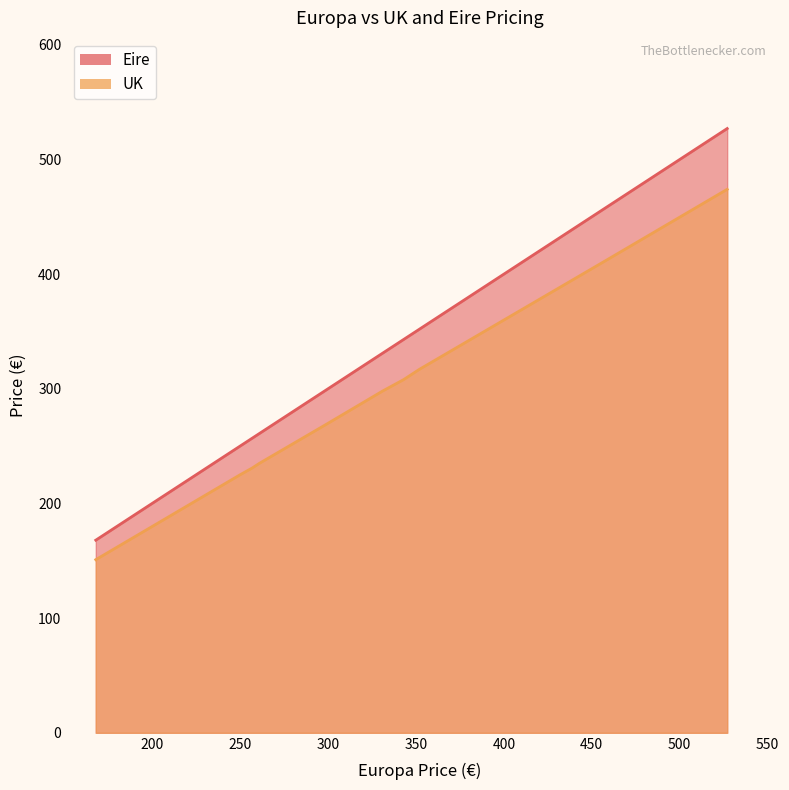

What is the difference between the UK values at 343 and 299?

39